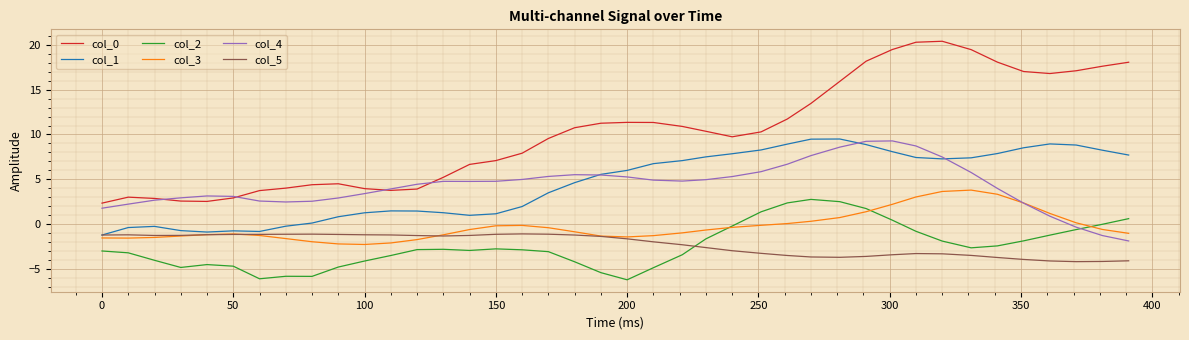

True or false: col_2 and col_1 cross at least once.

False